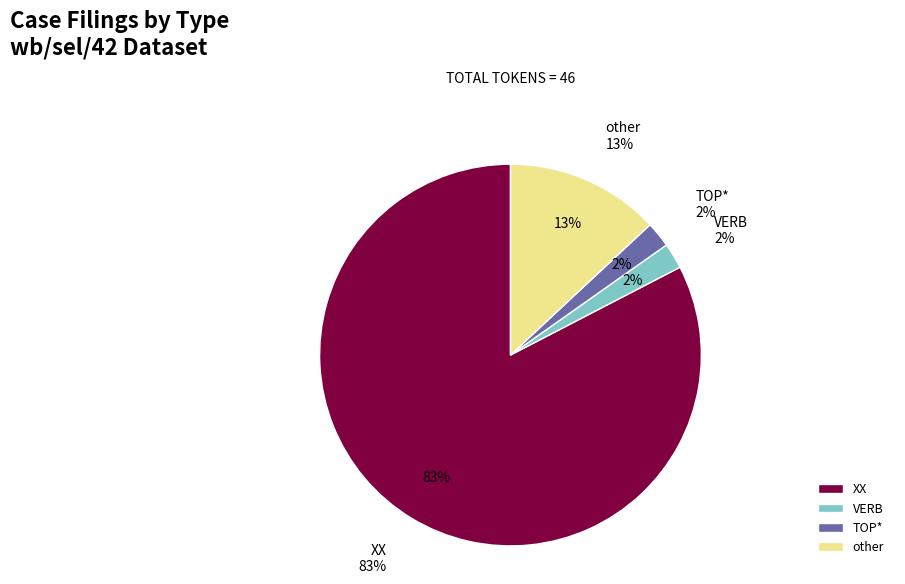

What is the smallest slice in the pie chart?

VERB